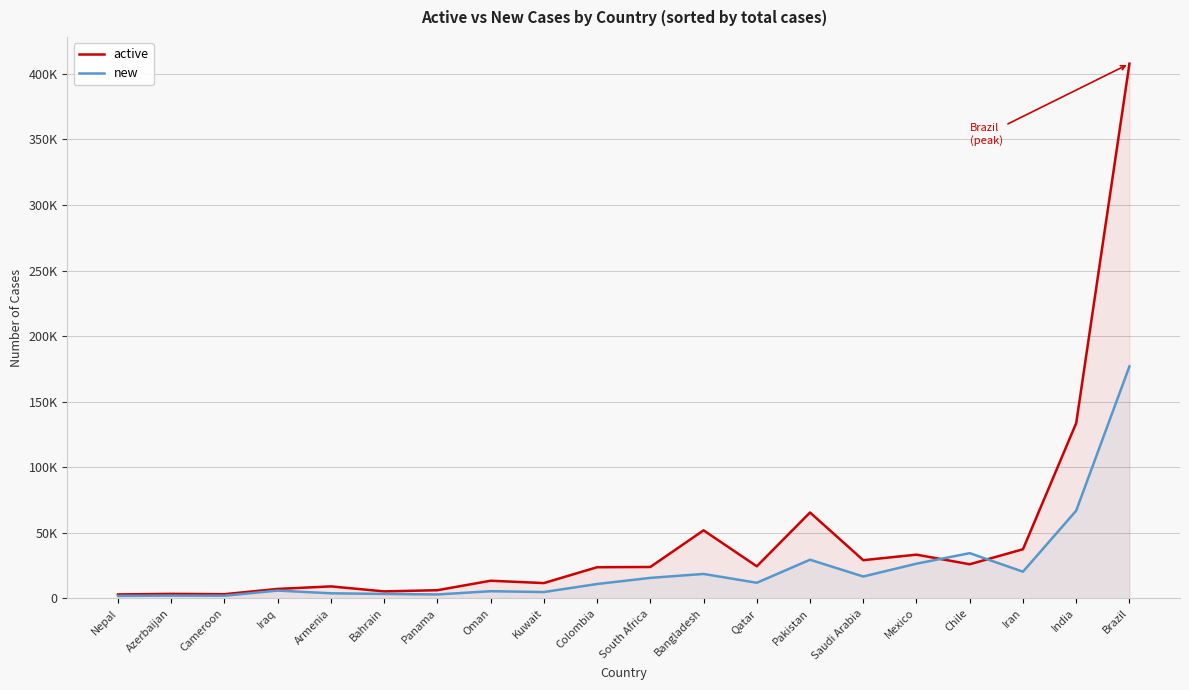

List the labels in order of new value, largest first.

Brazil, India, Chile, Pakistan, Mexico, Iran, Bangladesh, Saudi Arabia, South Africa, Qatar, Colombia, Iraq, Oman, Kuwait, Armenia, Bahrain, Panama, Azerbaijan, Cameroon, Nepal